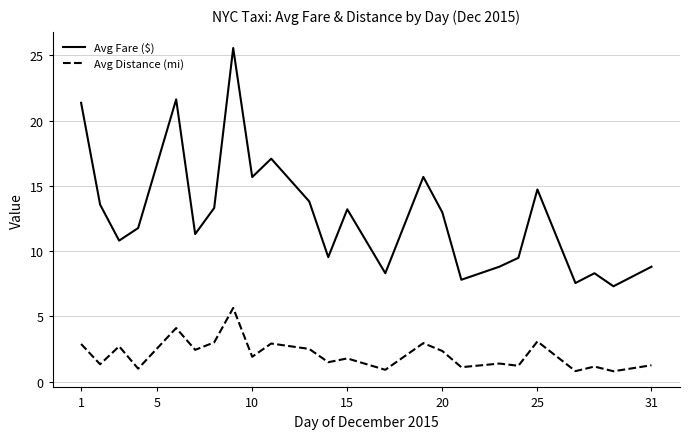

What is the difference between the maximum and minimum values in the Avg Fare ($) series?

18.3